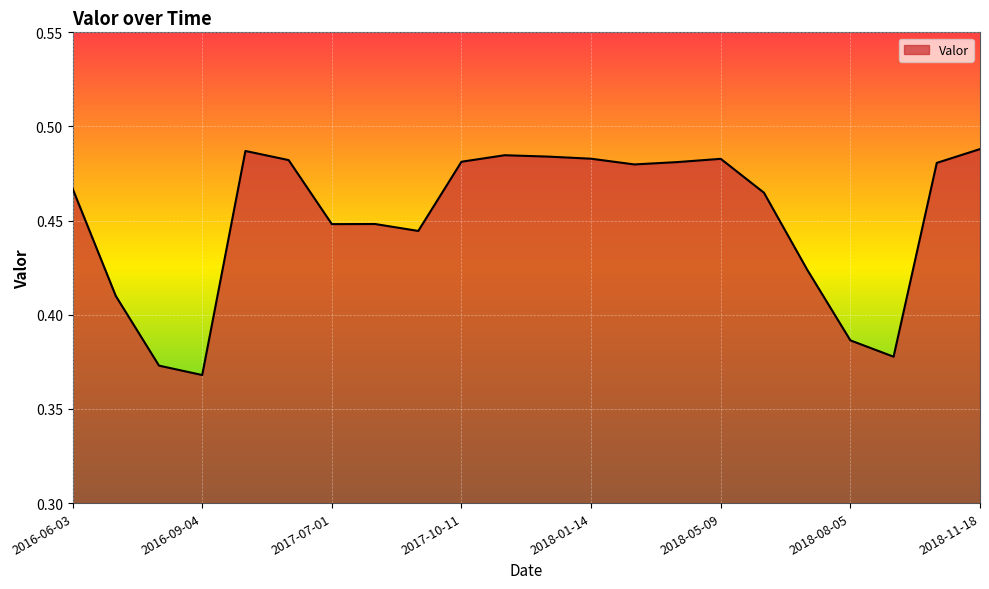

Reading left to right, transcribe all the data shown in this chart.

2016-06-03=0.5	2016-07-01=0.4	2016-08-01=0.4	2016-09-04=0.4	2017-03-14=0.5	2017-06-12=0.5	2017-07-01=0.4	2017-08-29=0.4	2017-09-01=0.4	2017-10-11=0.5	2017-11-23=0.5	2017-12-01=0.5	2018-01-14=0.5	2018-02-20=0.5	2018-03-30=0.5	2018-05-09=0.5	2018-06-01=0.5	2018-07-03=0.4	2018-08-05=0.4	2018-09-20=0.4	2018-10-30=0.5	2018-11-18=0.5